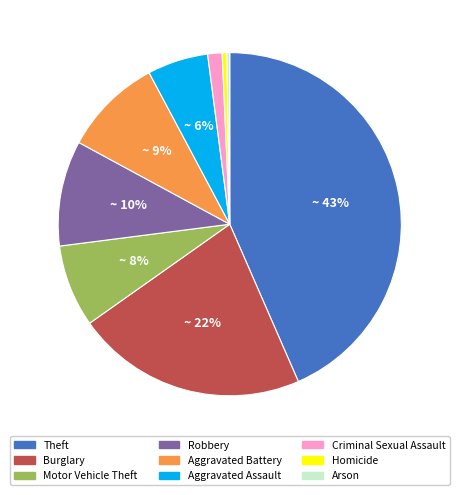

Combined, do Robbery and Theft account for over 50%?

Yes